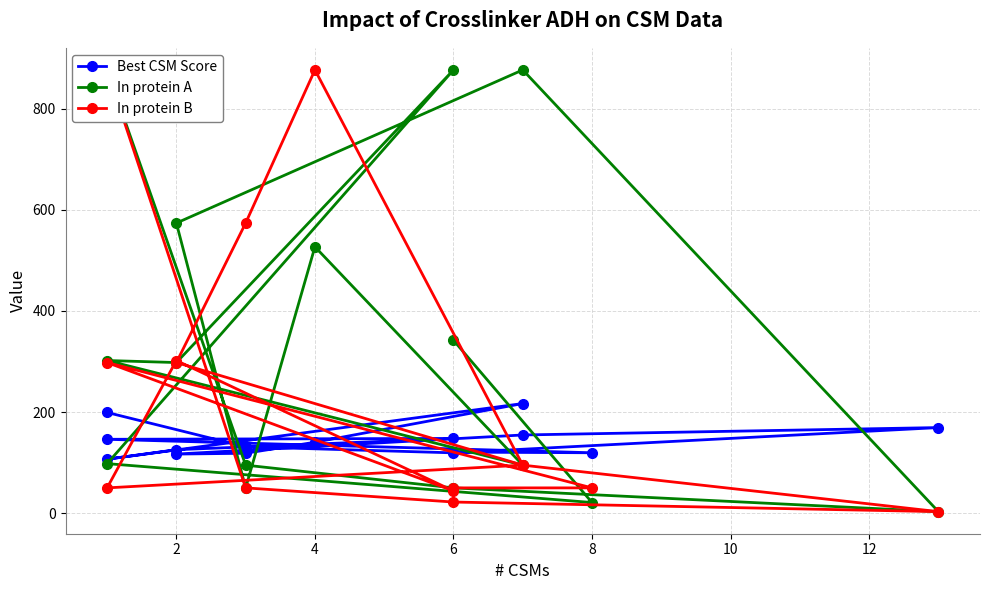

Where is the first local maximum for Best CSM Score?

6